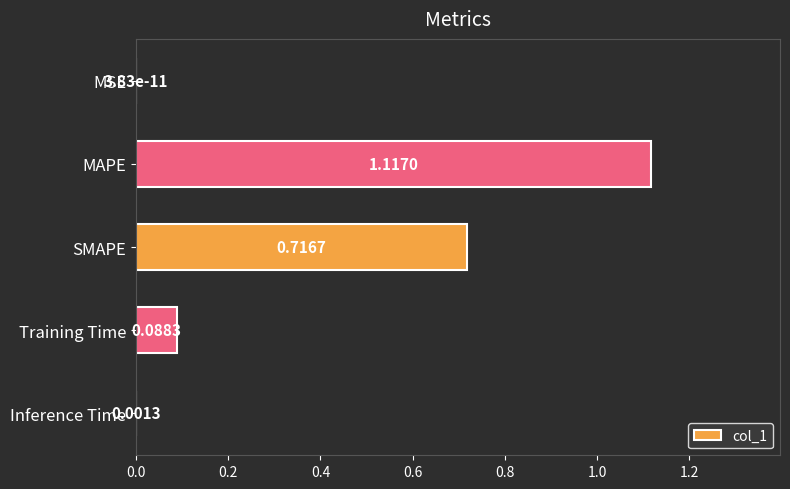

Which label corresponds to the largest value in the chart?

MAPE